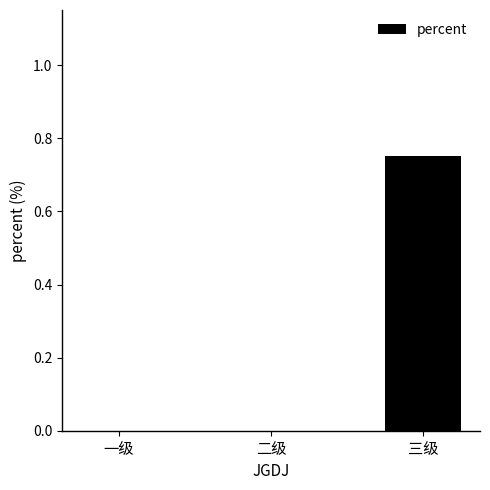

How many series are shown in this chart?

1